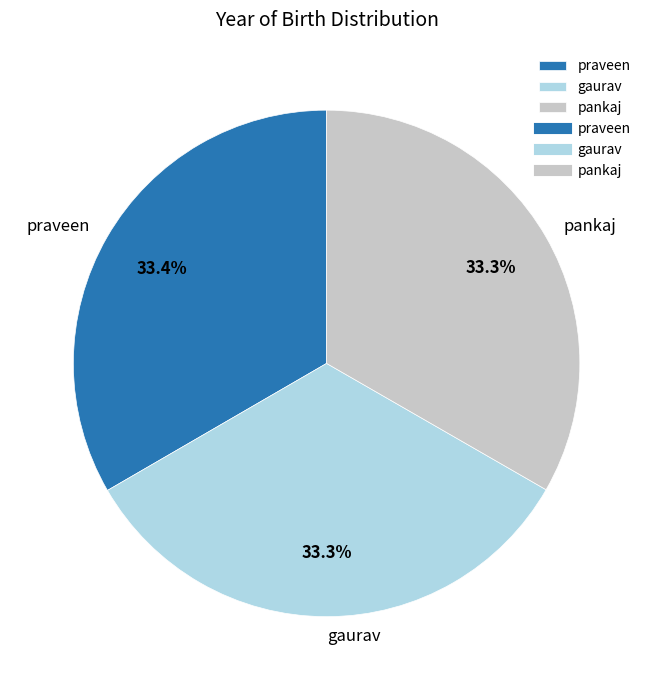

Does pankaj account for over 50% of the chart?

No